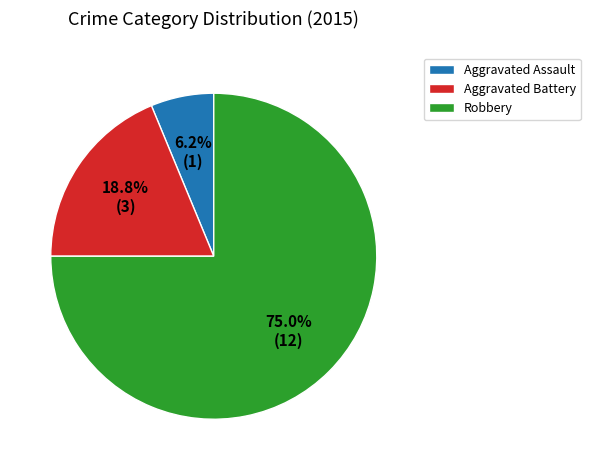

Do Aggravated Assault and Aggravated Battery together represent more than half of the pie?

No